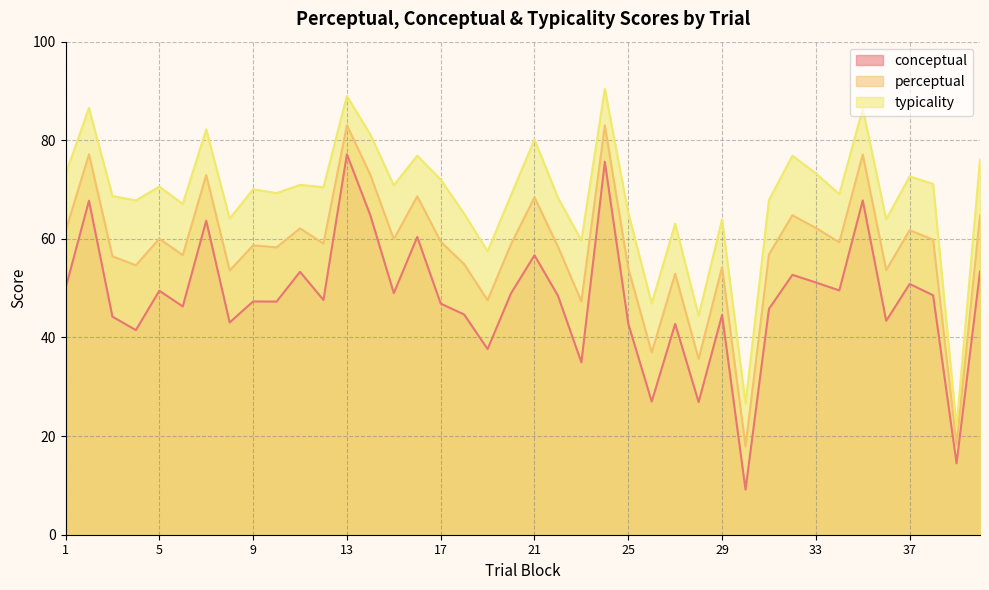

Which series changed the most between 8 and 33?

typicality